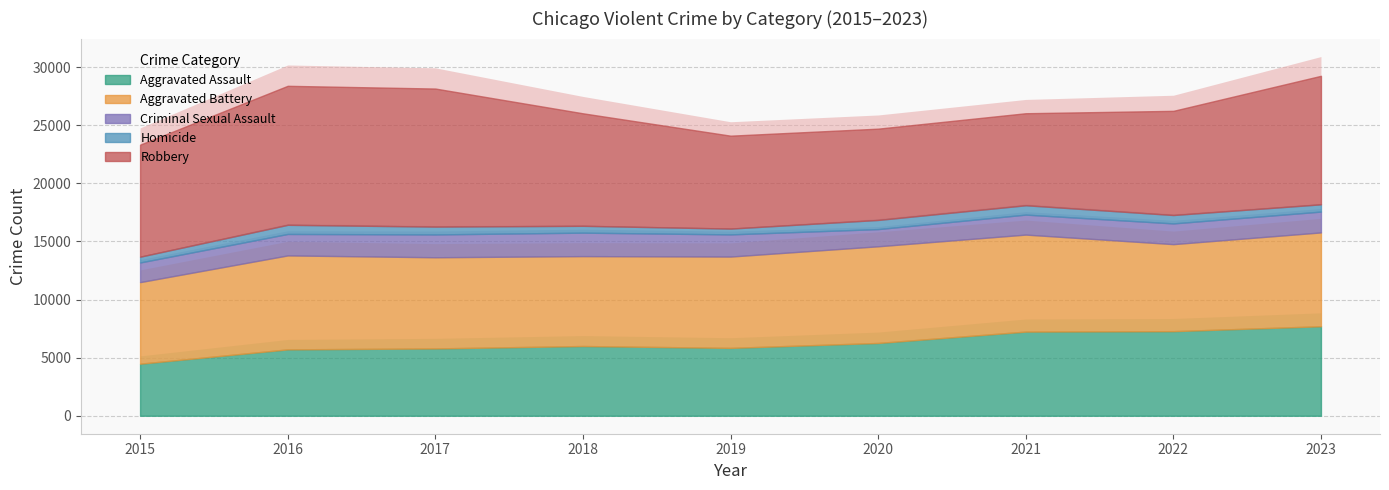

List the labels in order of Robbery value, largest first.

2016, 2017, 2023, 2018, 2015, 2022, 2019, 2021, 2020